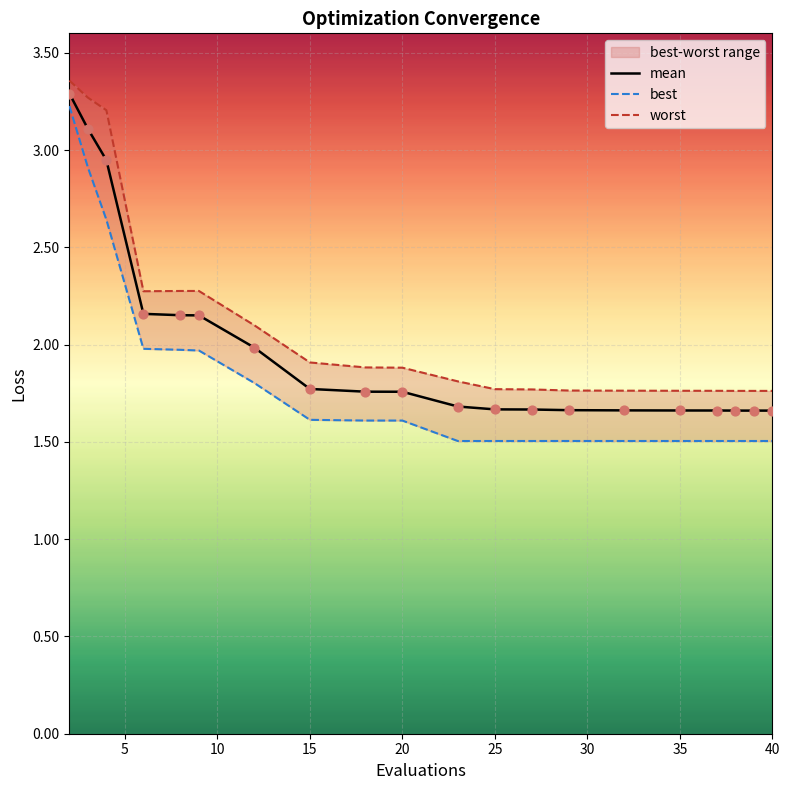

Which series has the largest total across all categories?

worst